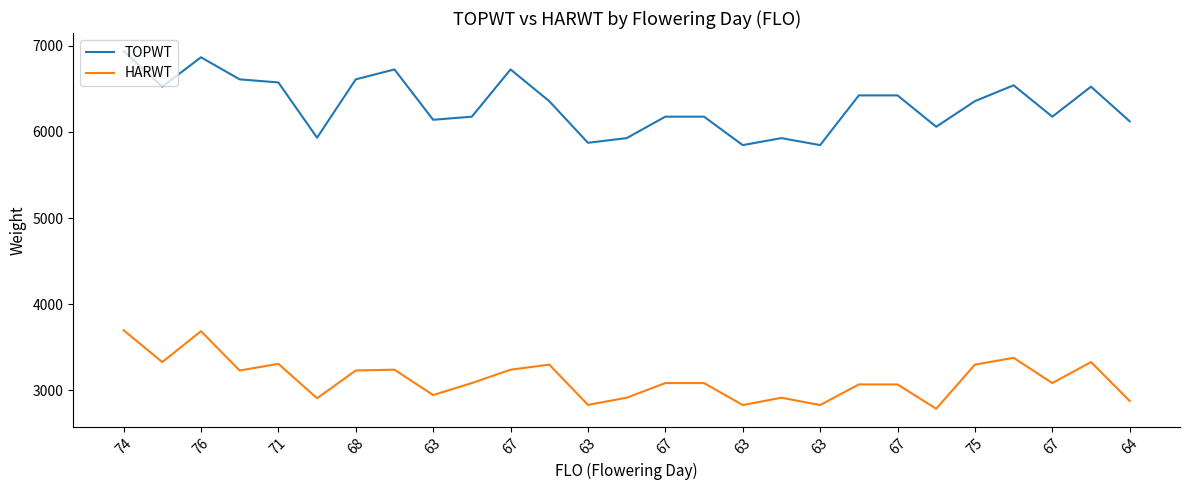

Which series has the widest spread of values?

TOPWT